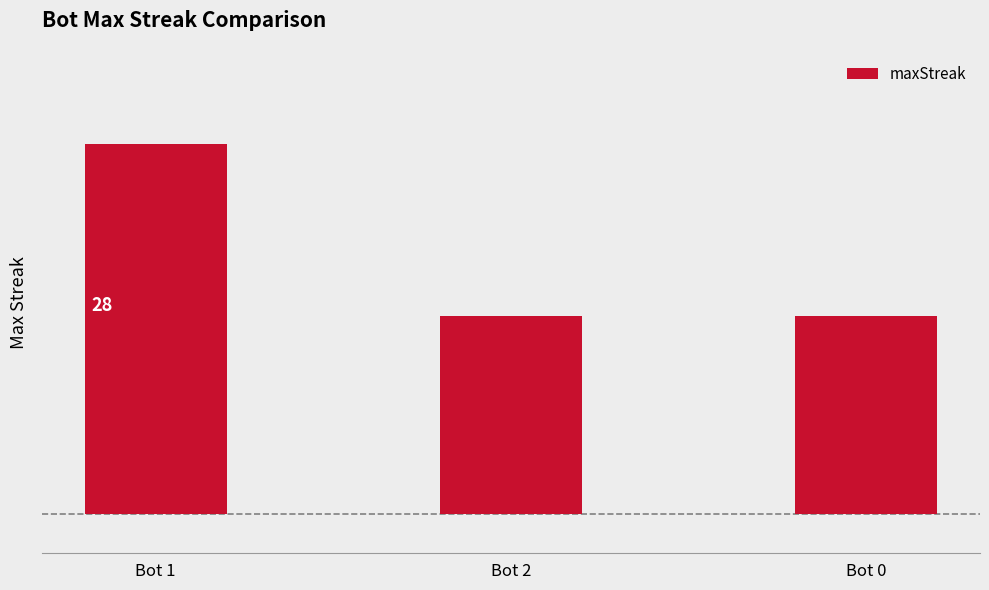

What is the label of the 3rd bar from the right?

Bot 1